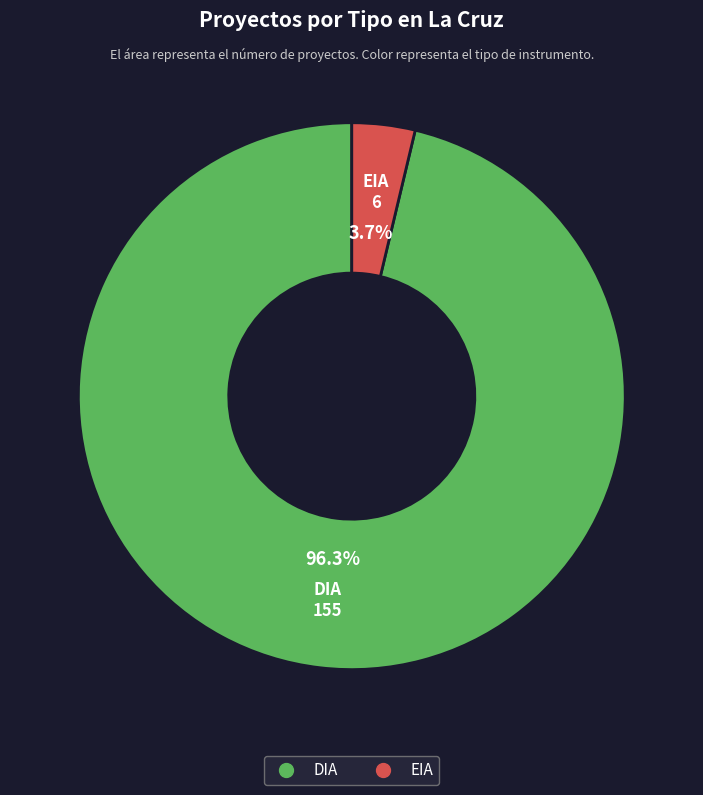

Is it true that DIA is 96% of the pie?

True